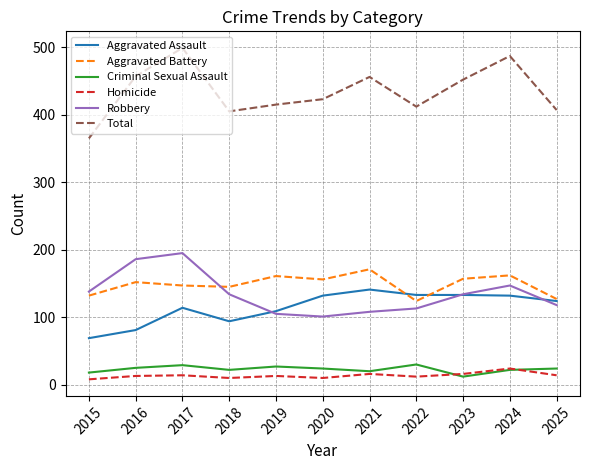

What is the average value of the Aggravated Battery series?

149